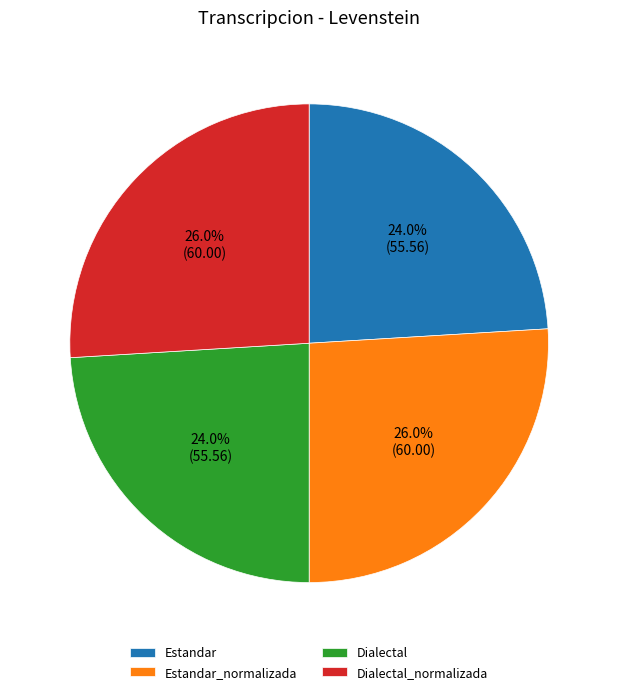

Is it true that Dialectal_normalizada is 36% of the pie?

False